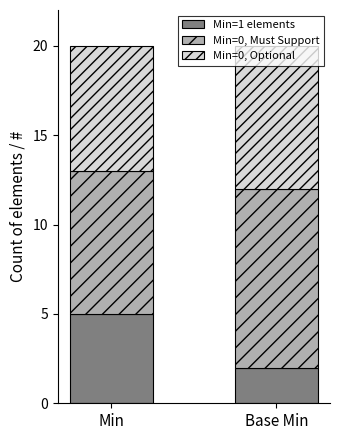

True or false: Min=1 elements has a value of 2 at Base Min.

True